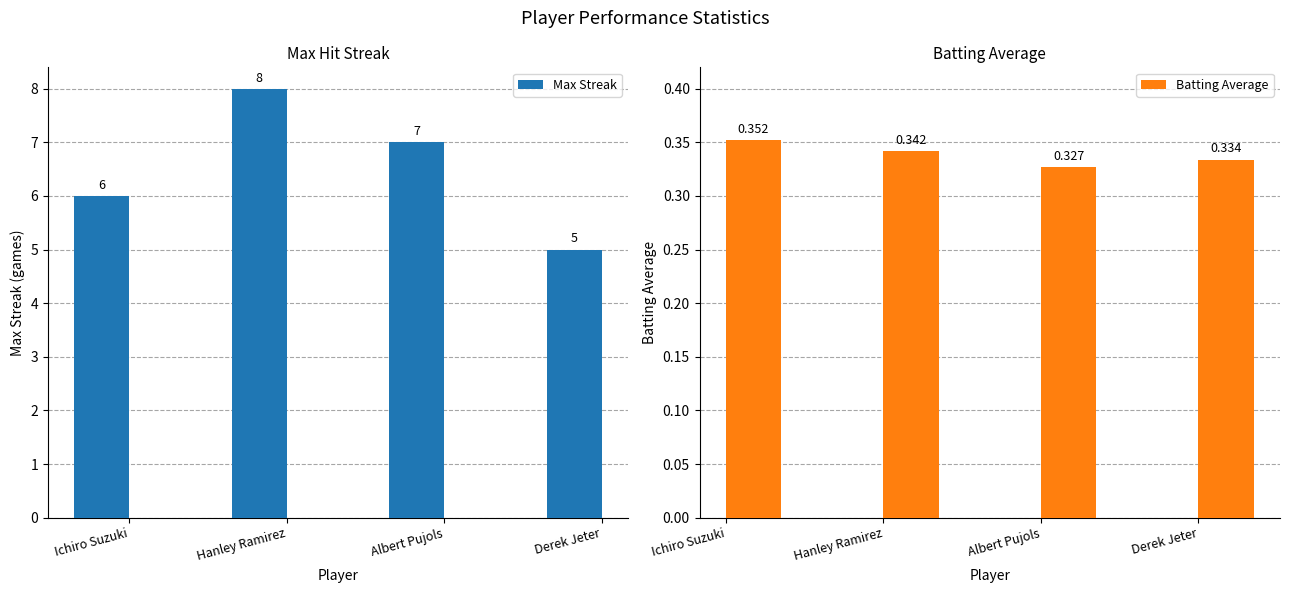

What is the value of the Max Streak bar at the 3rd from the left?

7